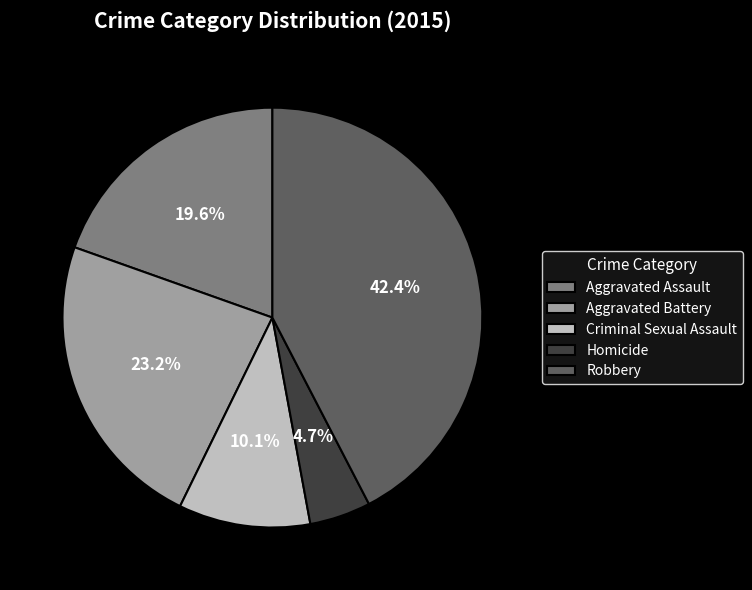

Is Criminal Sexual Assault the majority of the pie?

No